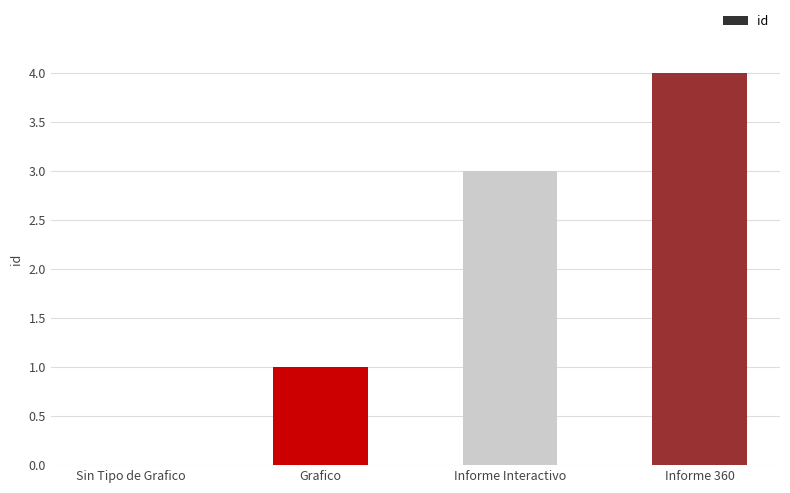

The value at Grafico is 1. True or false?

True